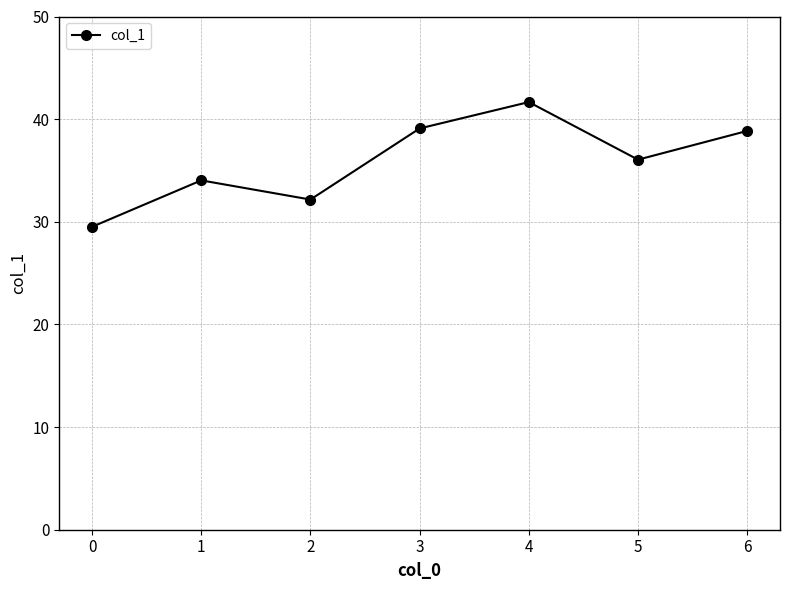

Where is the first local minimum?

2